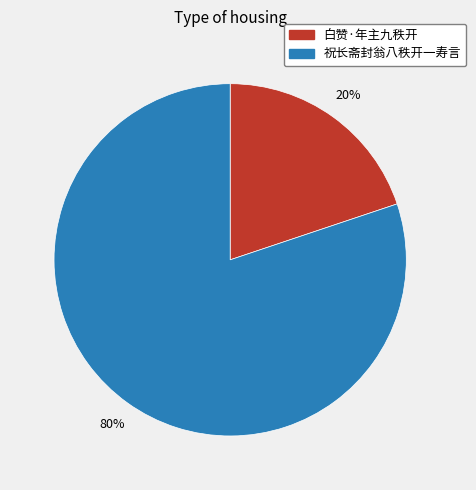

Which slice is the smallest?

白赞·年主九秩开